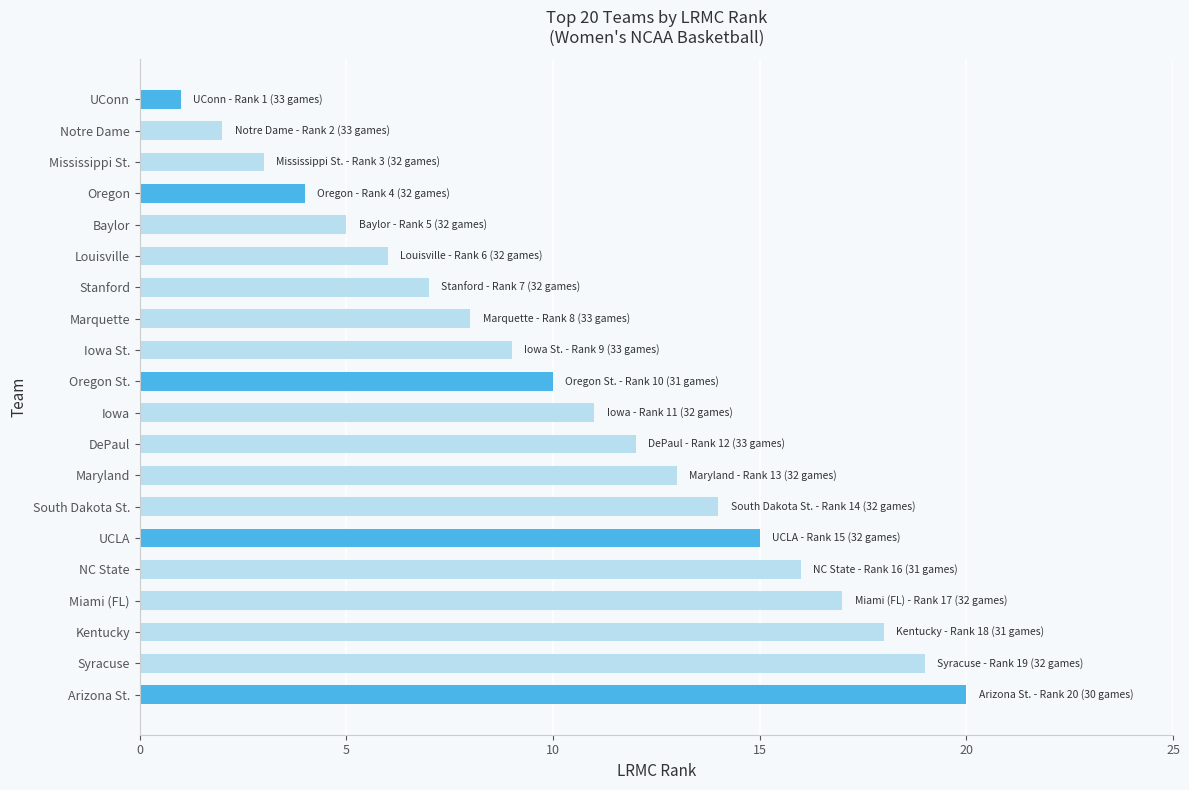

What is the sum of all values?

210